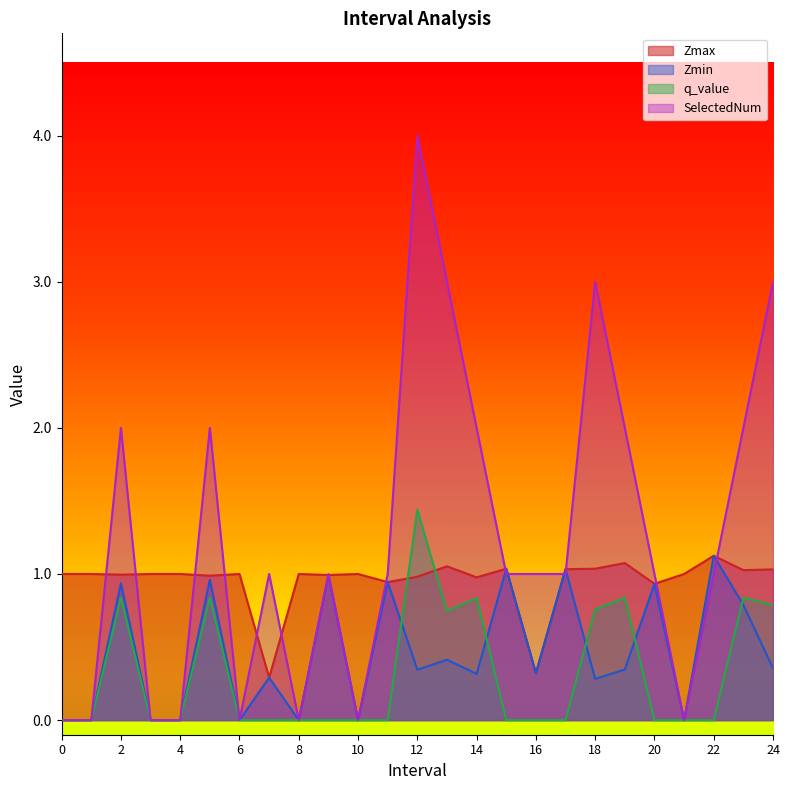

True or false: Zmin has a value of -0.8 at 1.

False